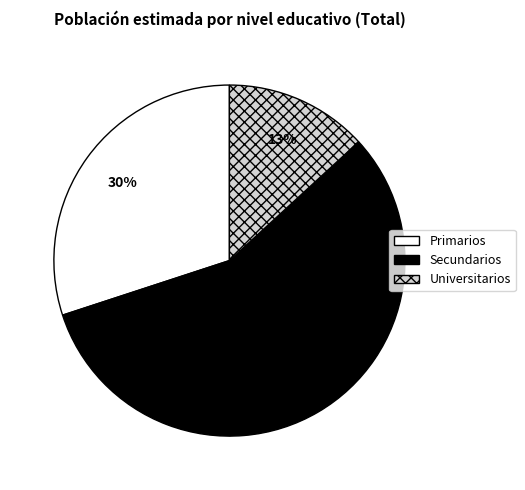

To the nearest percent, what portion does Primarios represent?

30%